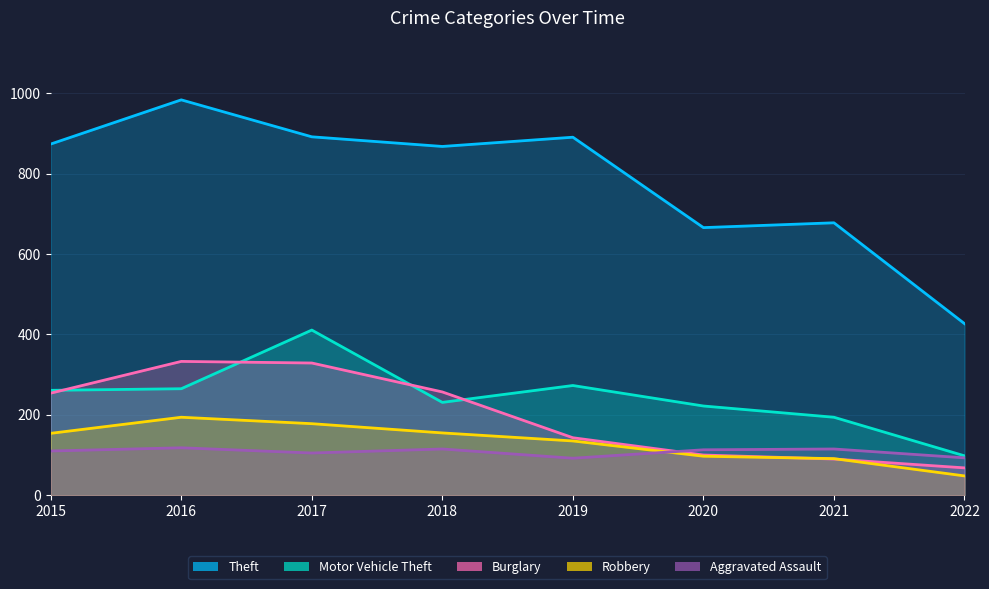

Reading left to right, what are all the values shown in this chart?

Theft: 2015=874	2016=984	2017=892	2018=868	2019=891	2020=666	2021=678	2022=427
Motor Vehicle Theft: 2015=261	2016=265	2017=411	2018=231	2019=273	2020=222	2021=194	2022=98
Burglary: 2015=254	2016=333	2017=329	2018=257	2019=143	2020=100	2021=90	2022=68
Robbery: 2015=154	2016=194	2017=178	2018=155	2019=135	2020=97	2021=91	2022=48
Aggravated Assault: 2015=110	2016=118	2017=105	2018=115	2019=92	2020=113	2021=115	2022=93